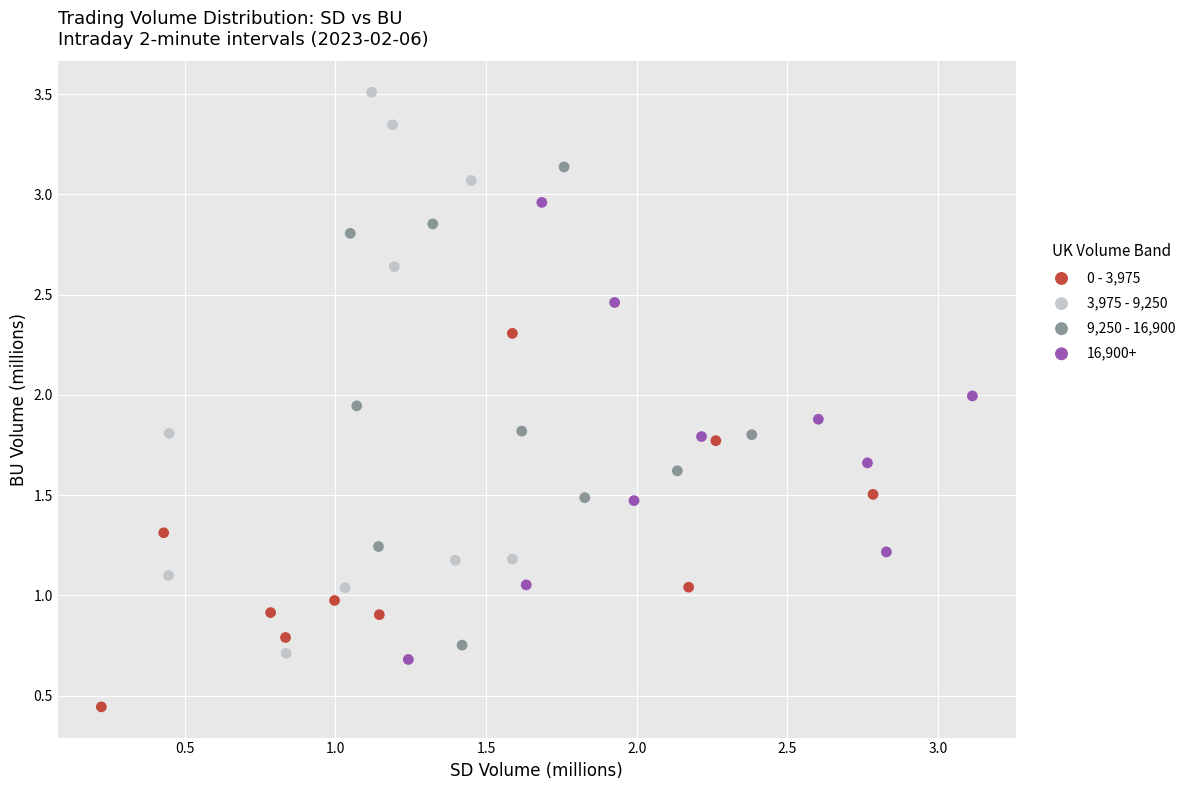

Which series contains the highest Y value?

3,975 - 9,250